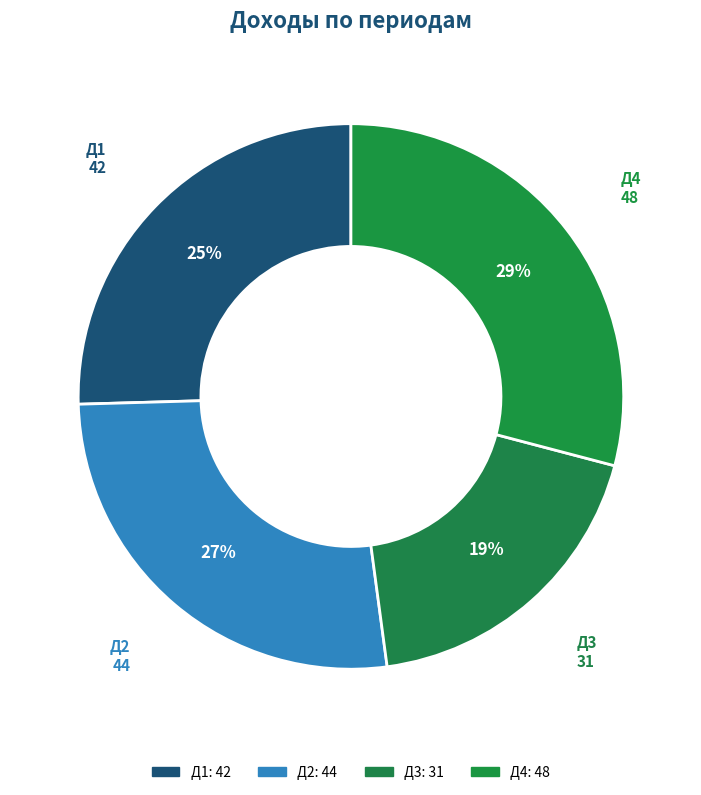

To the nearest percent, what portion does Д1 represent?

25%